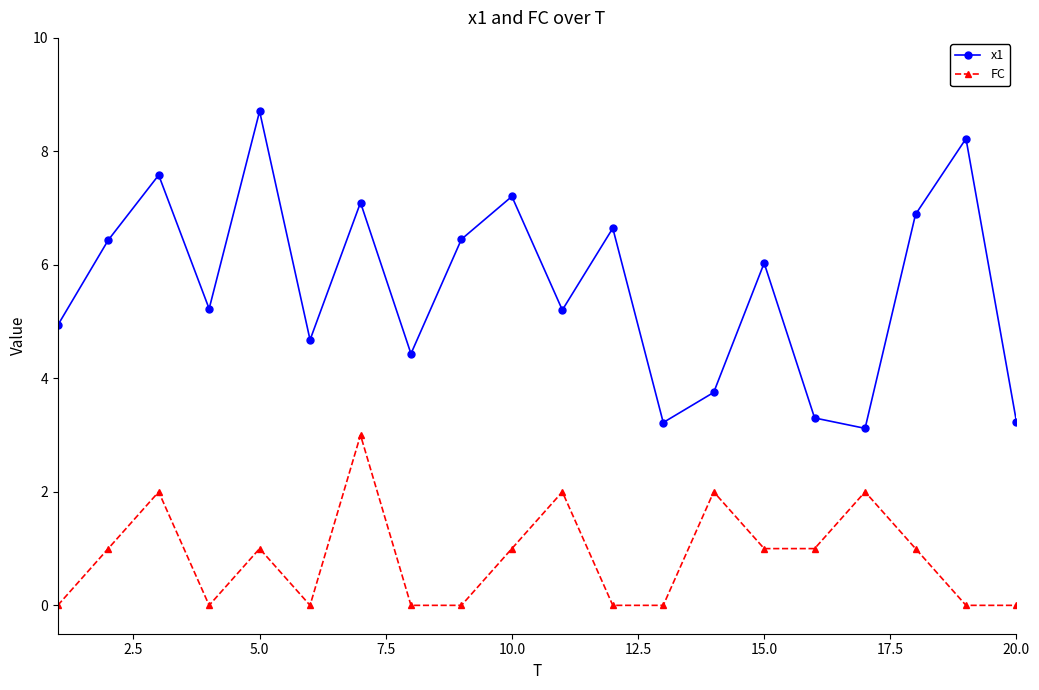

Rank the series by their maximum value, from highest to lowest.

x1, FC